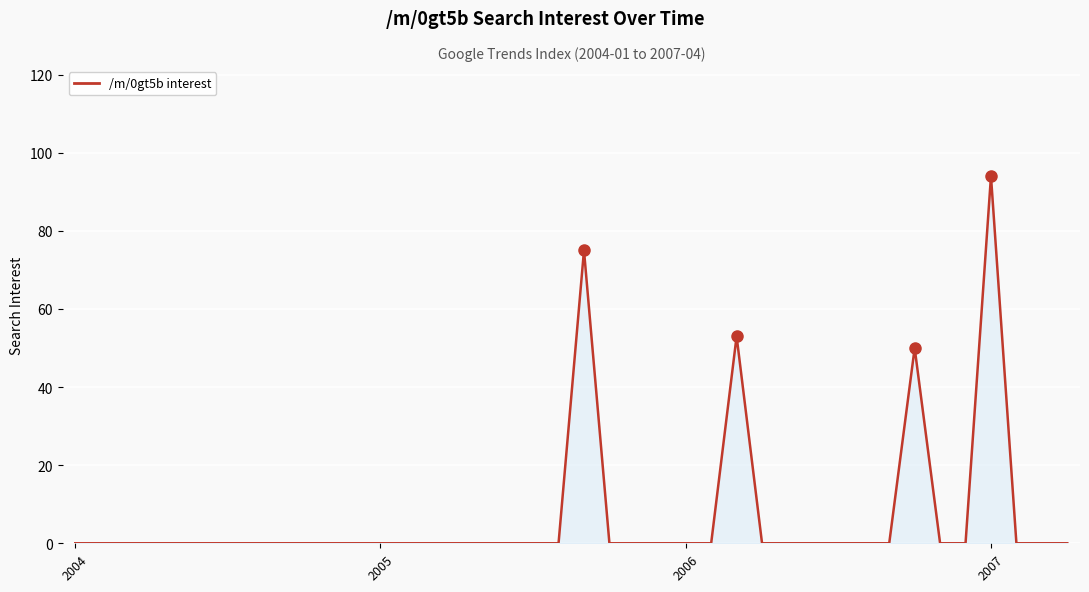

How many data points does each series have?

40